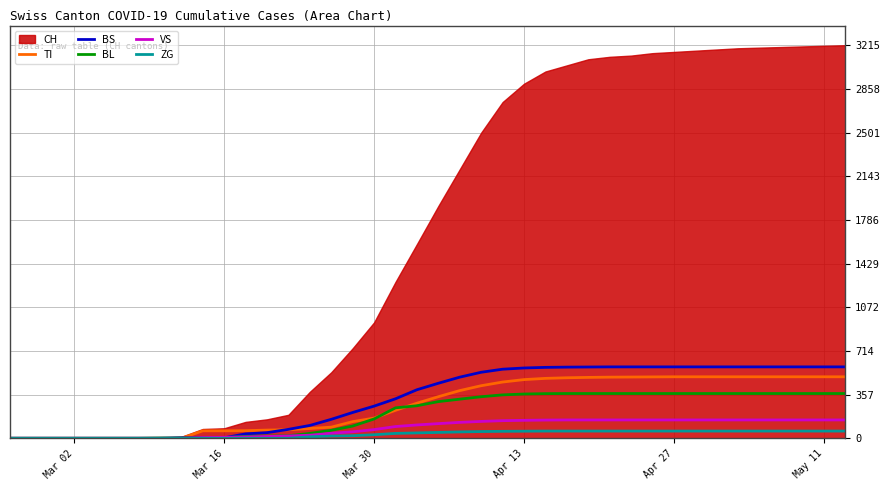

What is the sum of all VS values?

3382